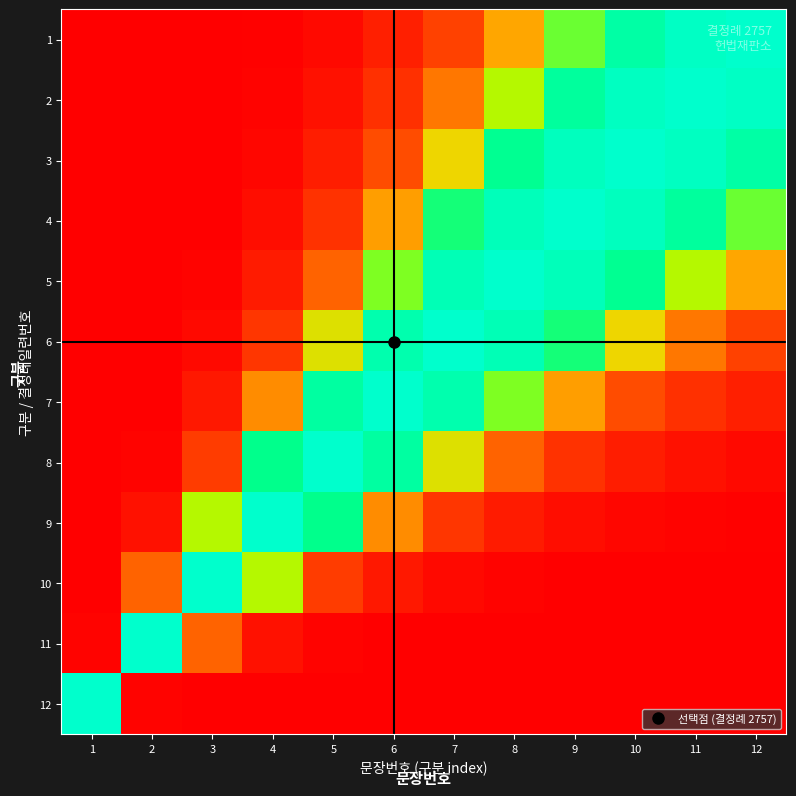

At which category is the sum across all series the highest?

8